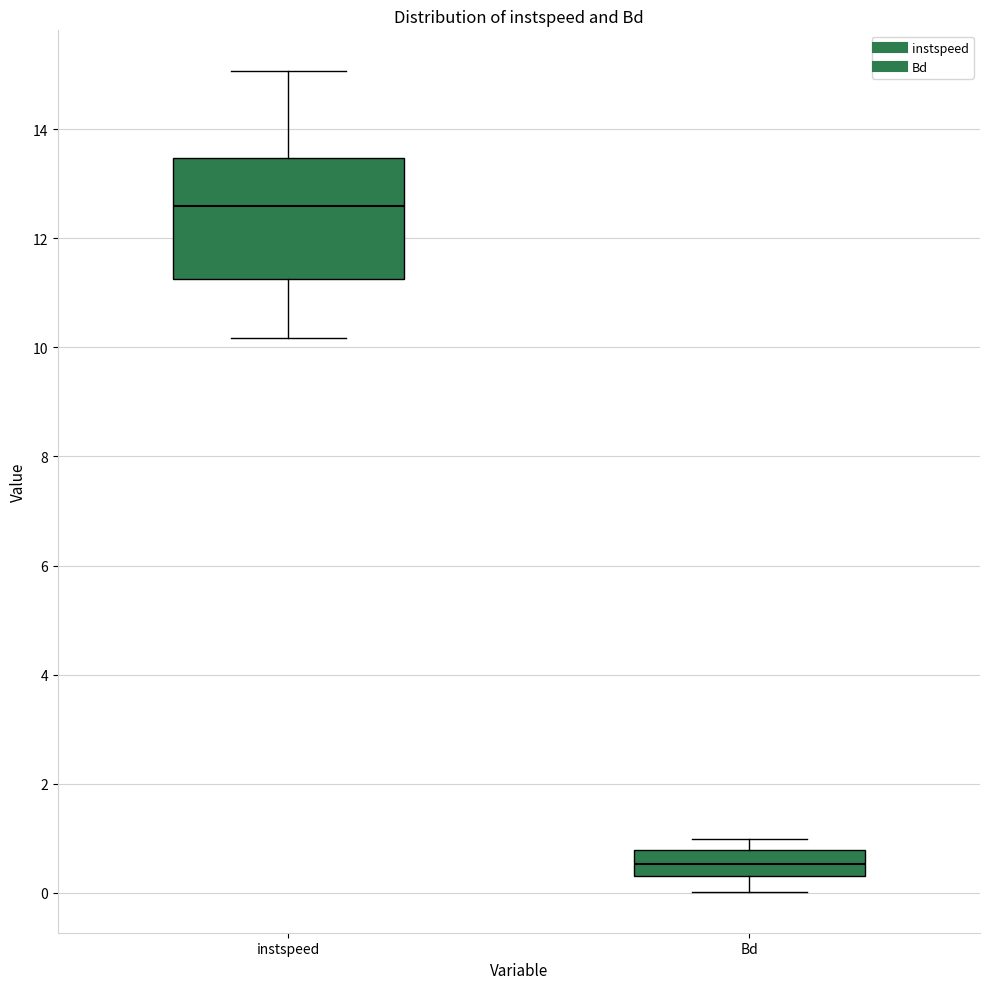

Where does the median line of the box for instspeed sit on the y-axis? The values are not printed on the chart, so give them approximately, as read against the axis.

12.6